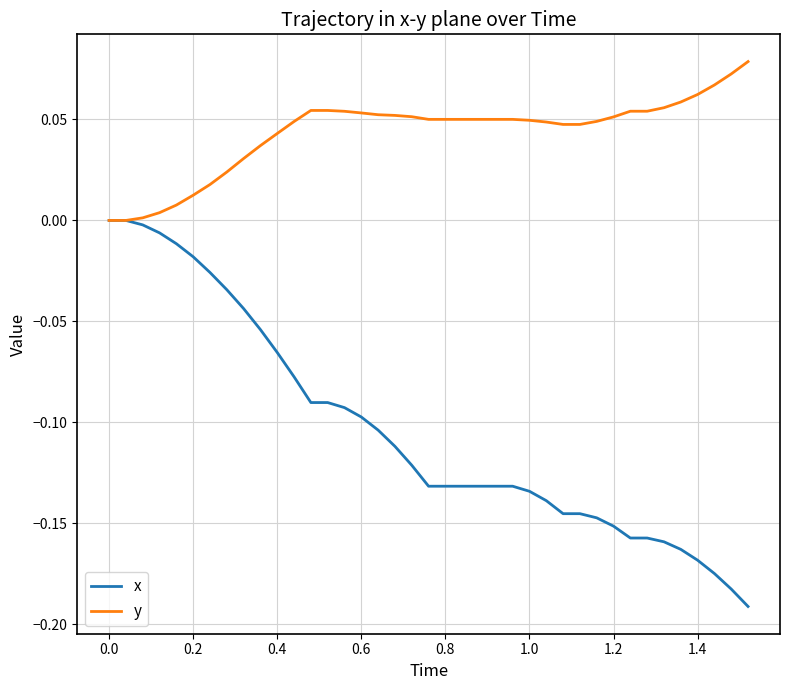

Which series has the largest total across all categories?

y